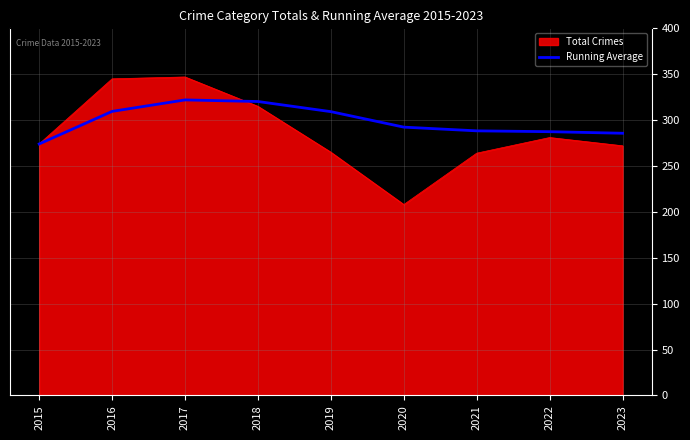

What is the difference between the highest and lowest values at 2017?

25.0